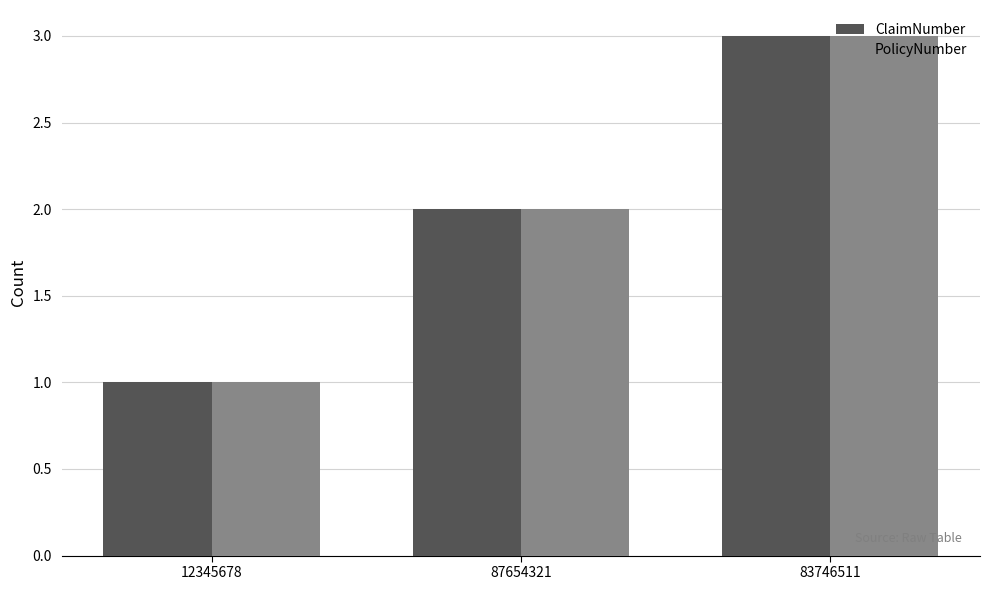

Is it true that ClaimNumber equals 0 at 12345678?

False